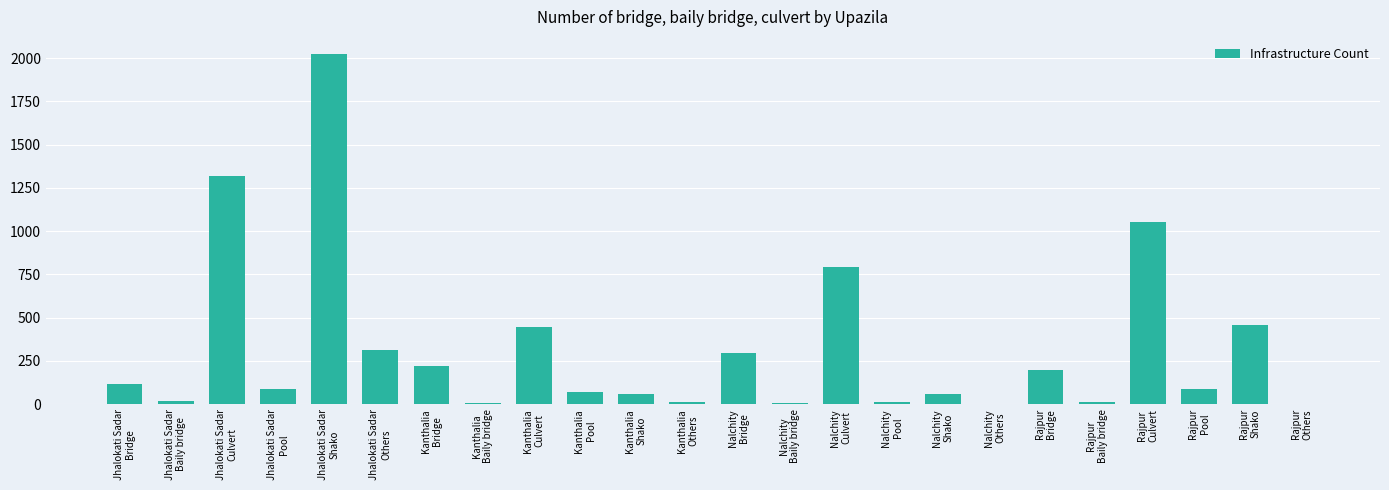

What is the maximum value shown in the chart?

2021